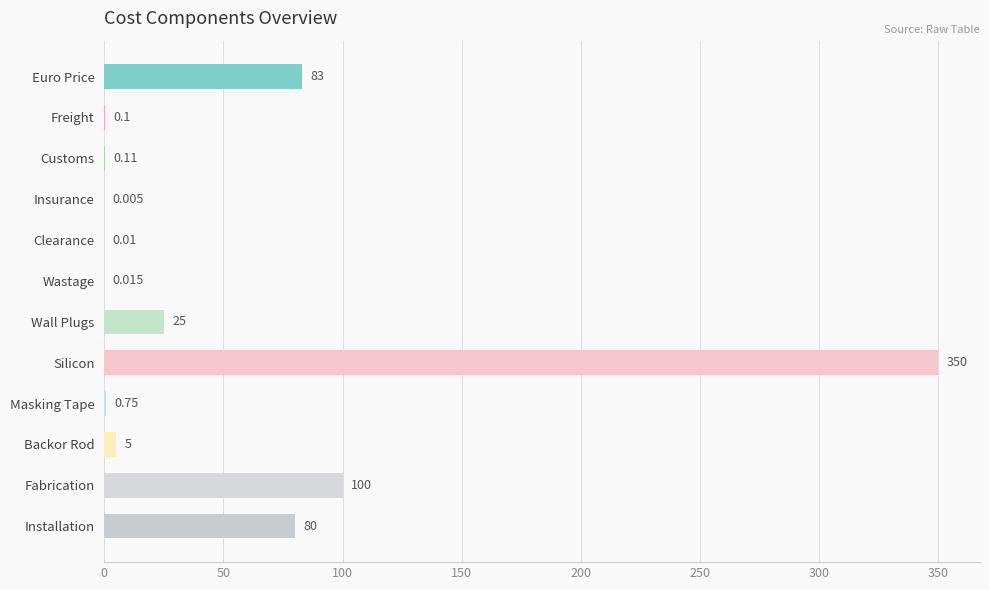

At which label is the value closest to 175?

Fabrication